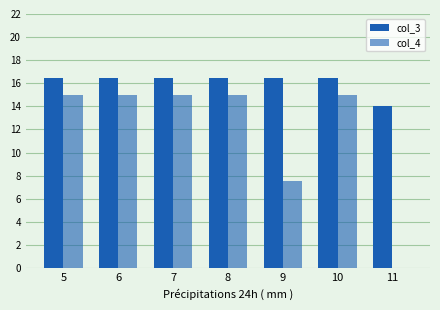

Does the chart contain stacked bars?

No